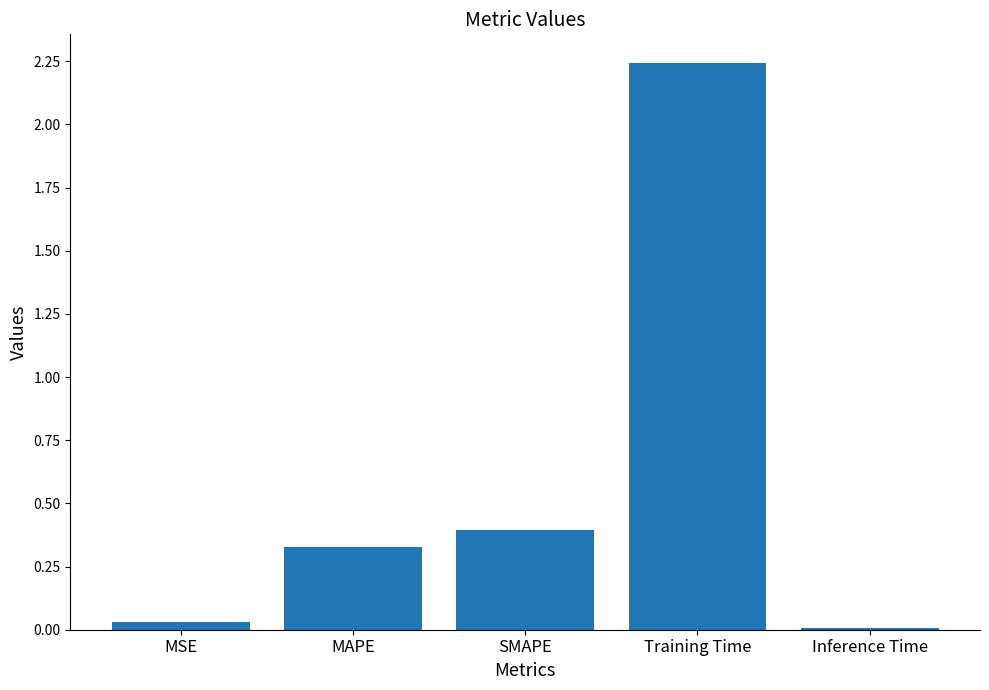

What is the average value?

0.6